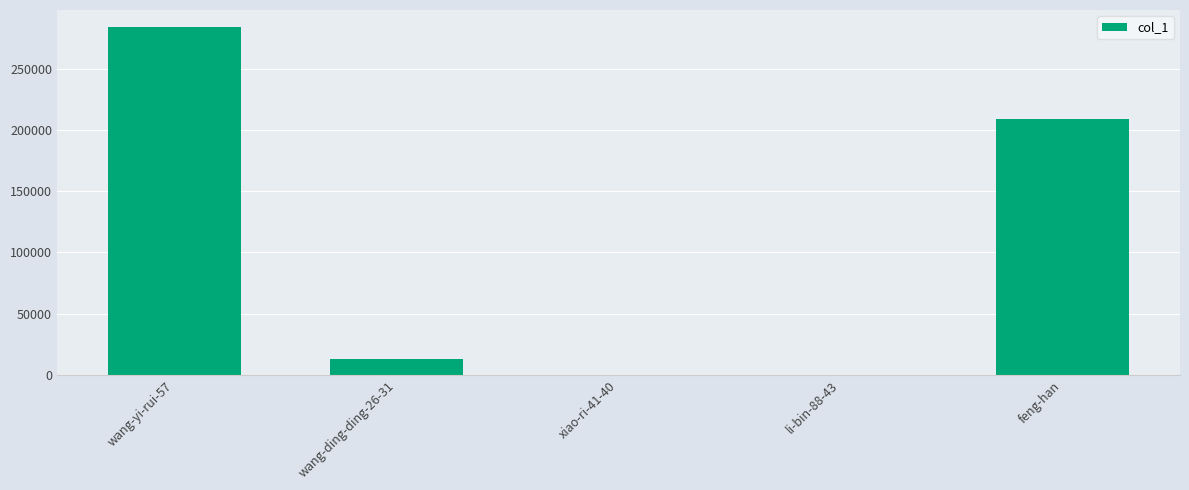

Does the chart contain stacked bars?

No